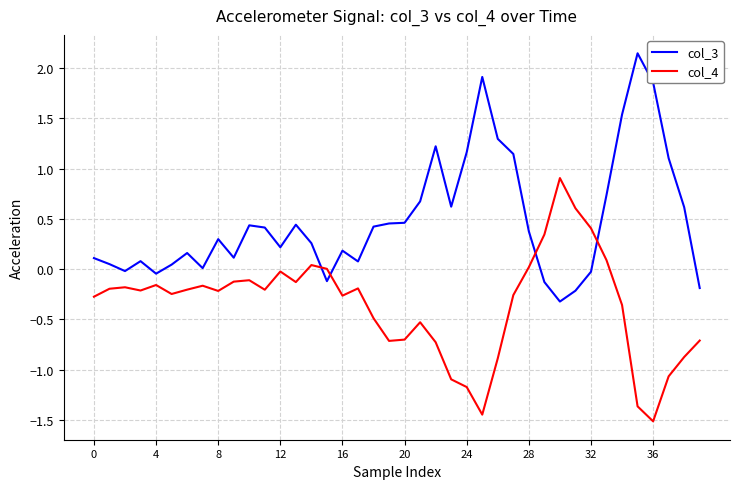

Which series has the largest total across all categories?

col_3